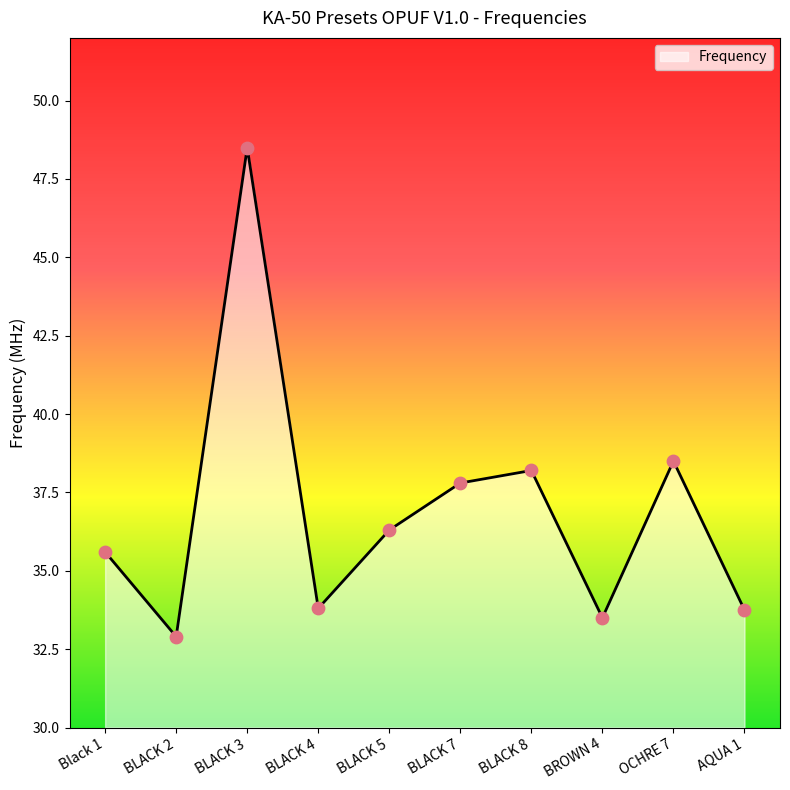

Which has a higher value, BLACK 4 or BROWN 4?

BLACK 4